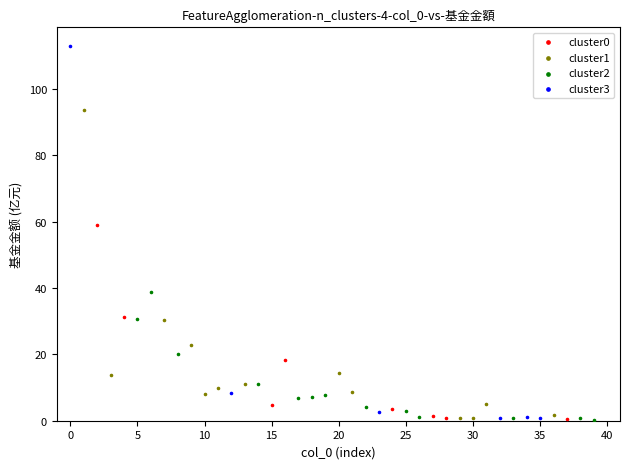

What are all the series names shown in the legend?

cluster0, cluster1, cluster2, cluster3